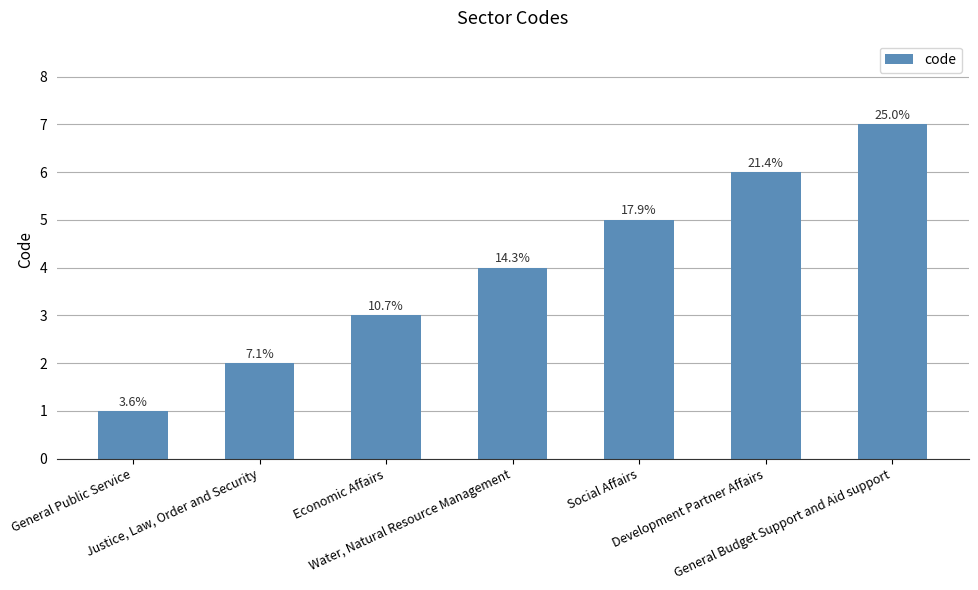

What is the difference between the maximum and minimum values?

6